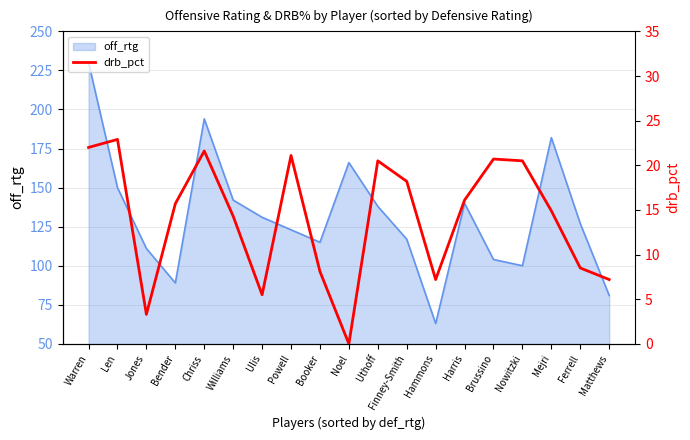

True or false: the data shows 22.9 at Len.

True